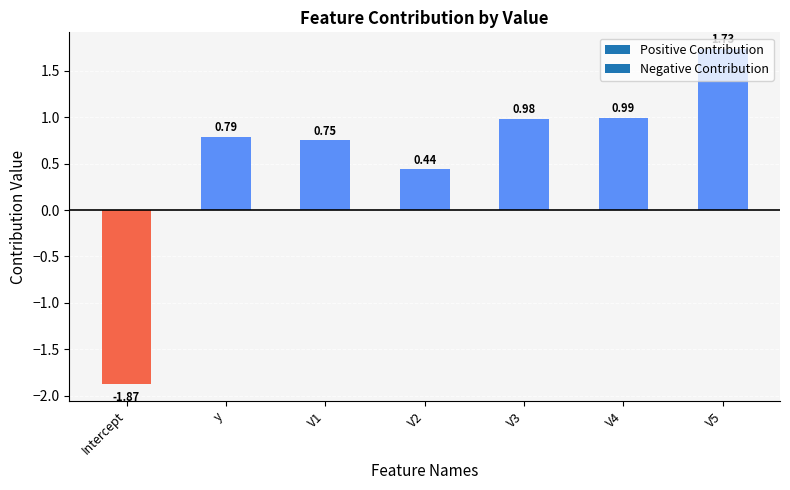

How many values are below 0?

1